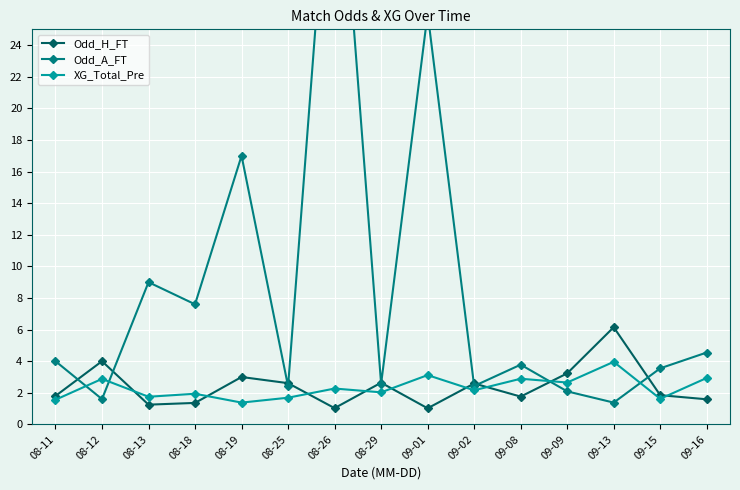

Which series has the widest spread of values?

Odd_A_FT